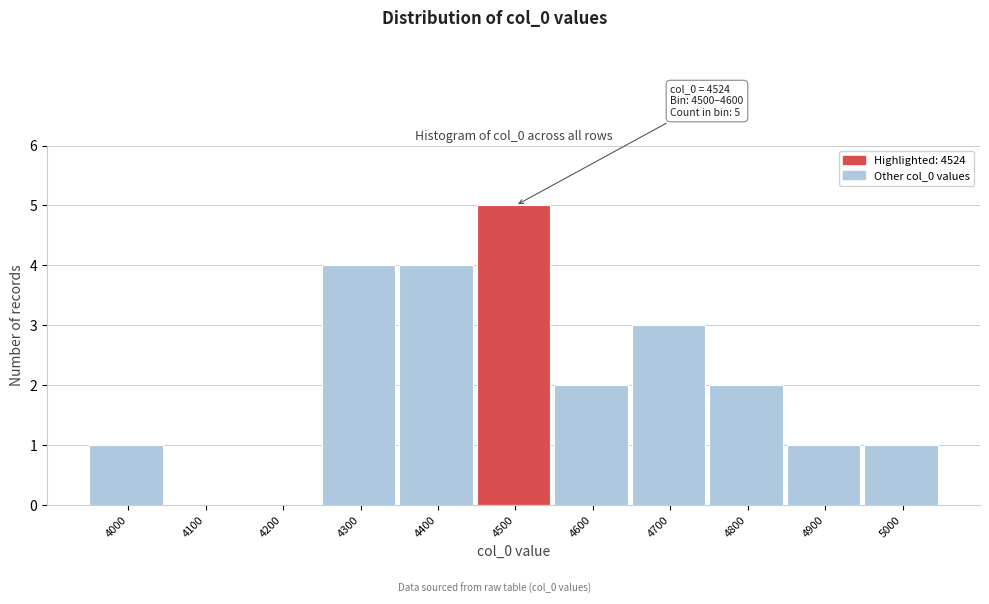

Reading left to right, list all the values displayed in this chart.

4000=1	4100=0	4200=0	4300=4	4400=4	4500=5	4600=2	4700=3	4800=2	4900=1	5000=1